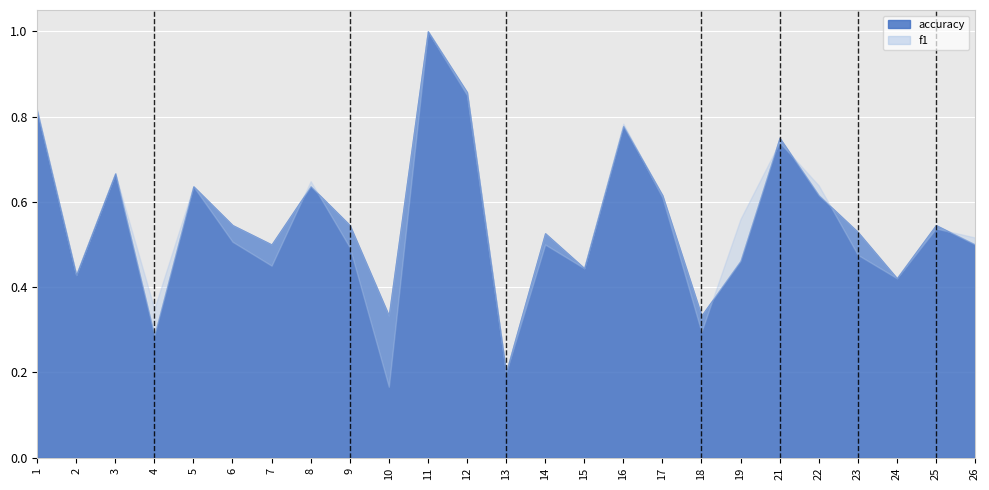

How many interior local peaks does the accuracy series have?

8